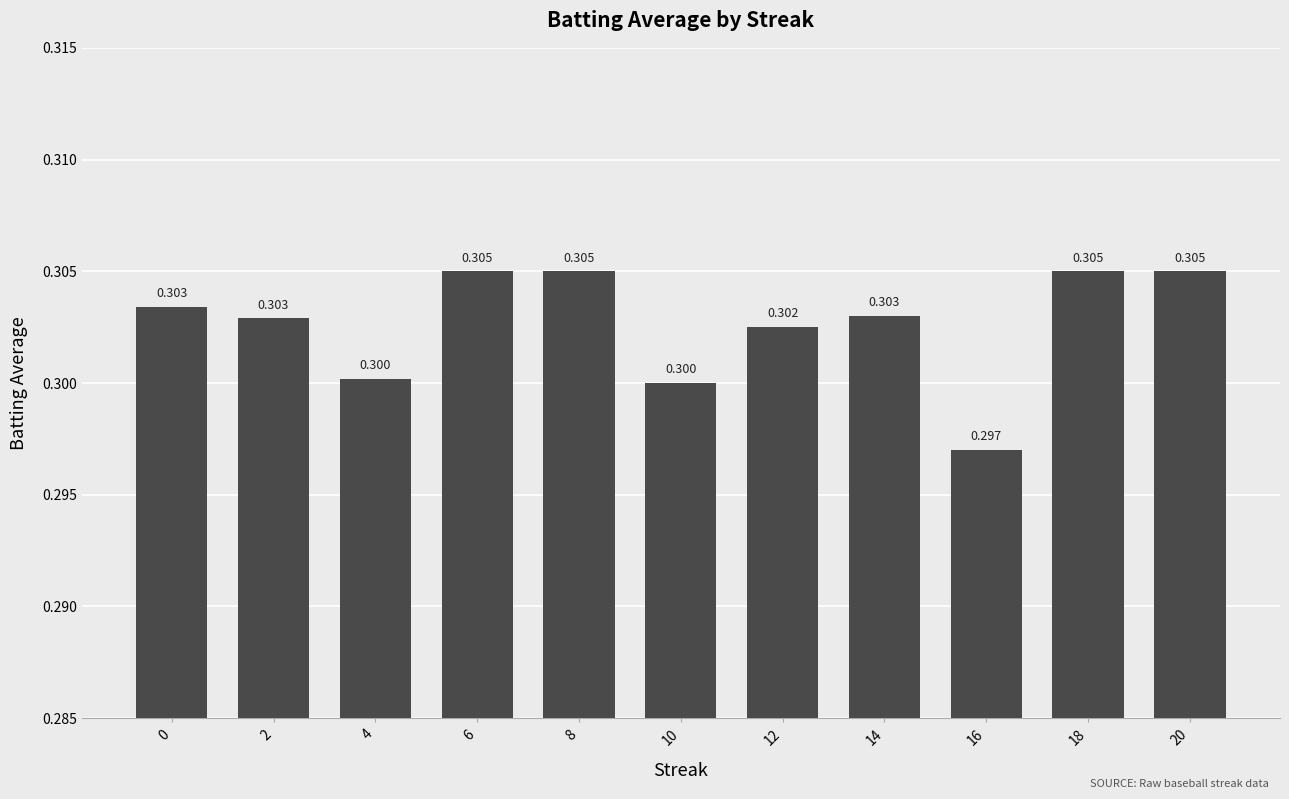

List the labels in order of value, smallest first.

16, 10, 4, 12, 2, 14, 0, 6, 8, 18, 20